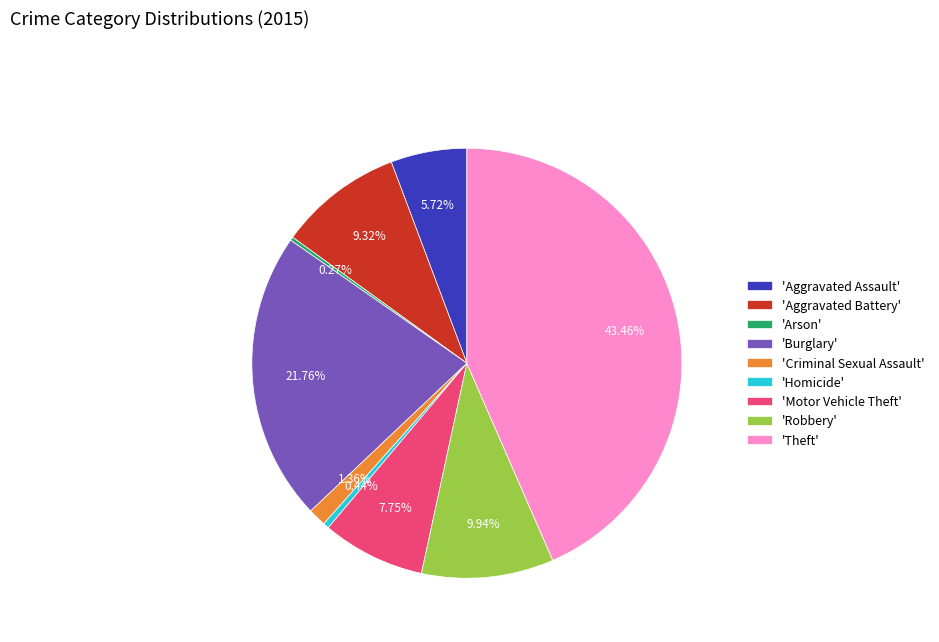

Approximately how many times larger is the value at 'Aggravated Assault' compared to 'Homicide'?

12.9